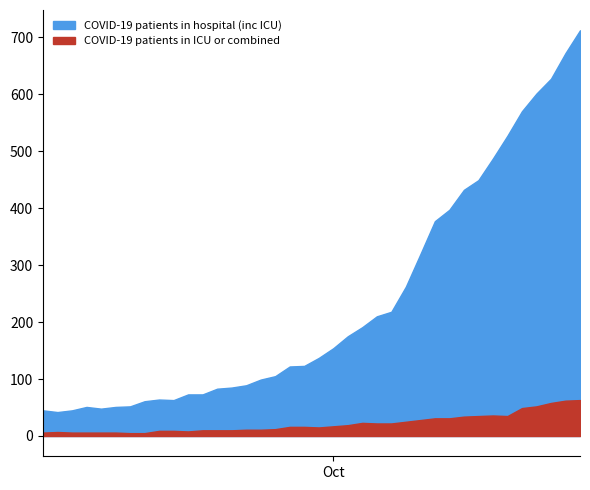

What is the total value across all series at 2020-09-25?

100